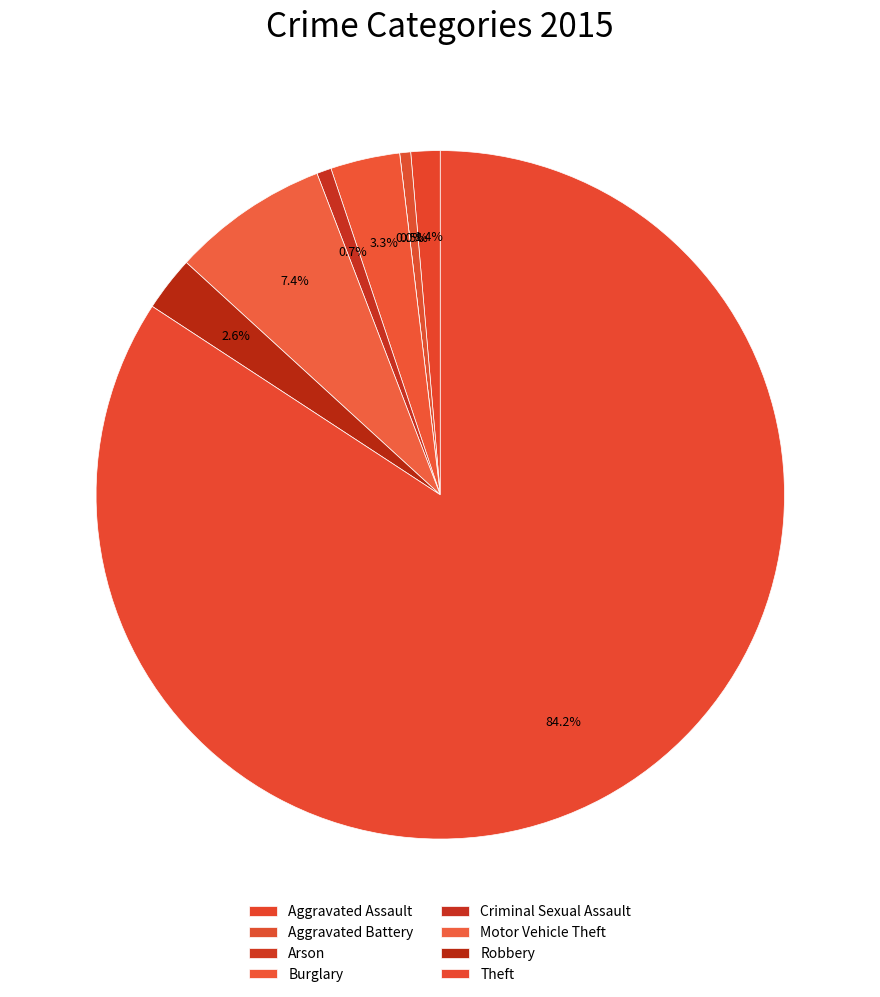

How many segments does this pie chart have?

8